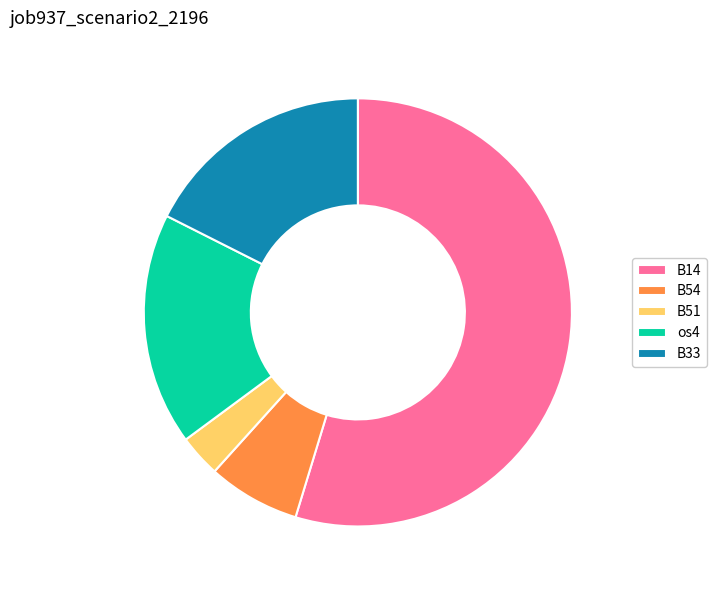

Between os4 and B51, which is larger?

os4